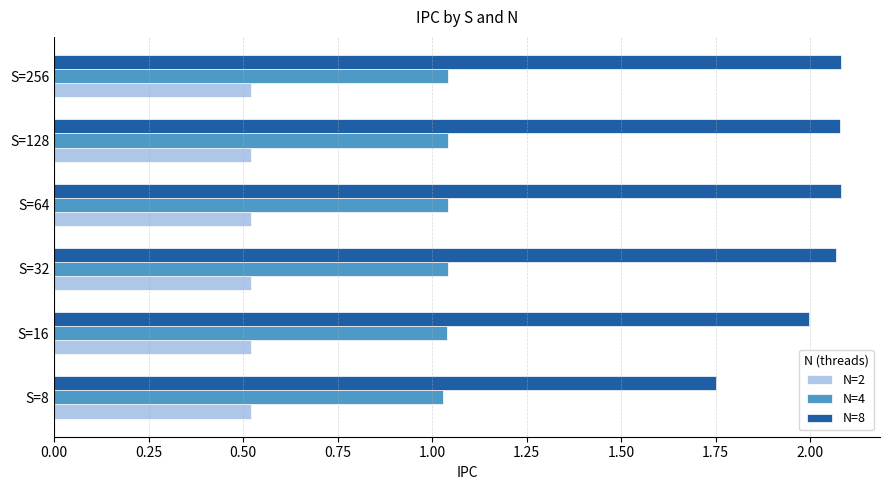

True or false: N=2 has a value of 0.5 at S=256.

True